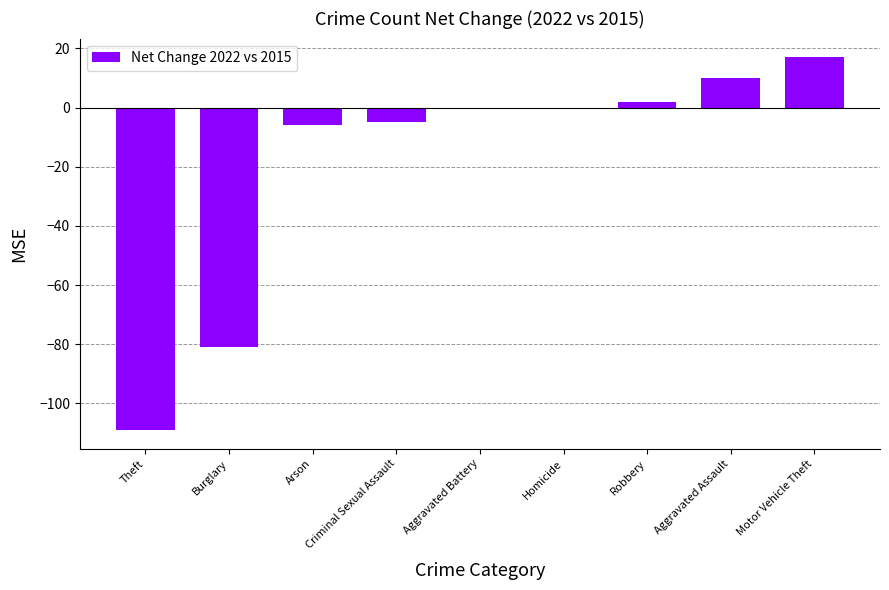

Are the bars grouped side by side (vs. stacked)?

No